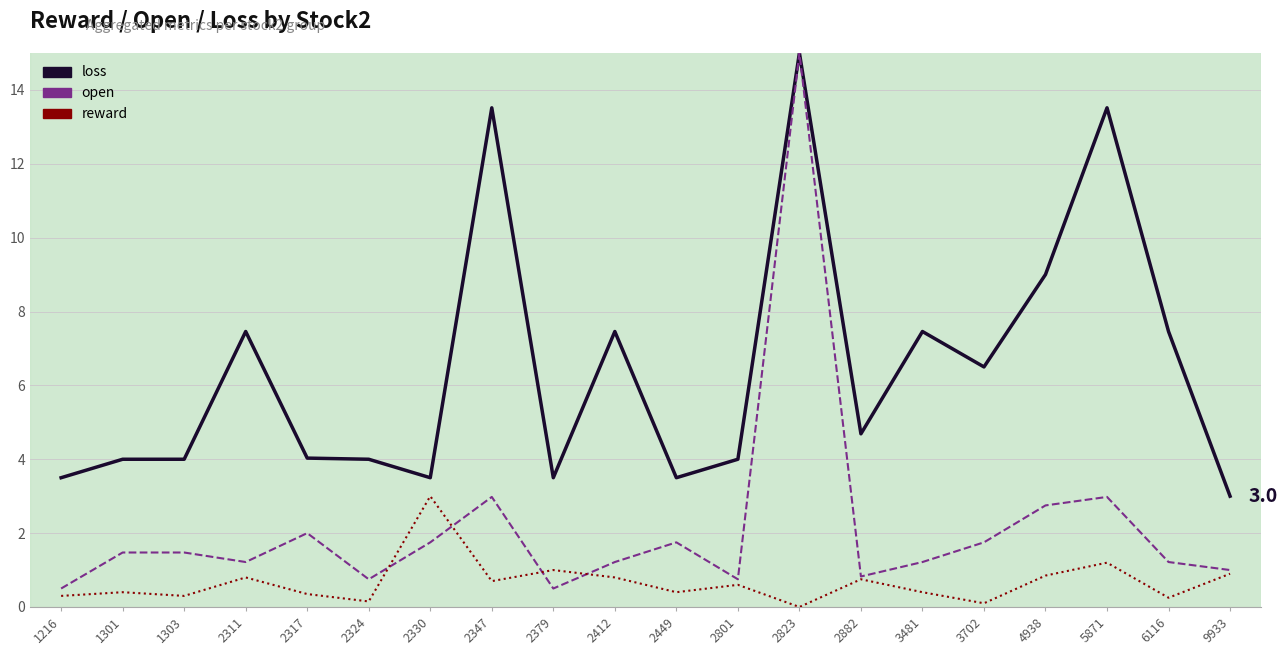

Reading left to right, list all the values displayed in this chart.

loss_line: 3.5	4.0	4.0	7.5	4.0	4.0	3.5	13.5	3.5	7.5	3.5	4.0	15.0	4.7	7.5	6.5	9.0	13.5	7.5	3.0
open_line: 0.5	1.5	1.5	1.2	2.0	0.8	1.8	3.0	0.5	1.2	1.8	0.8	15.0	0.8	1.2	1.8	2.8	3.0	1.2	1.0
reward_line: 0.3	0.4	0.3	0.8	0.3	0.1	3.0	0.7	1.0	0.8	0.4	0.6	0.0	0.8	0.4	0.1	0.8	1.2	0.2	0.9